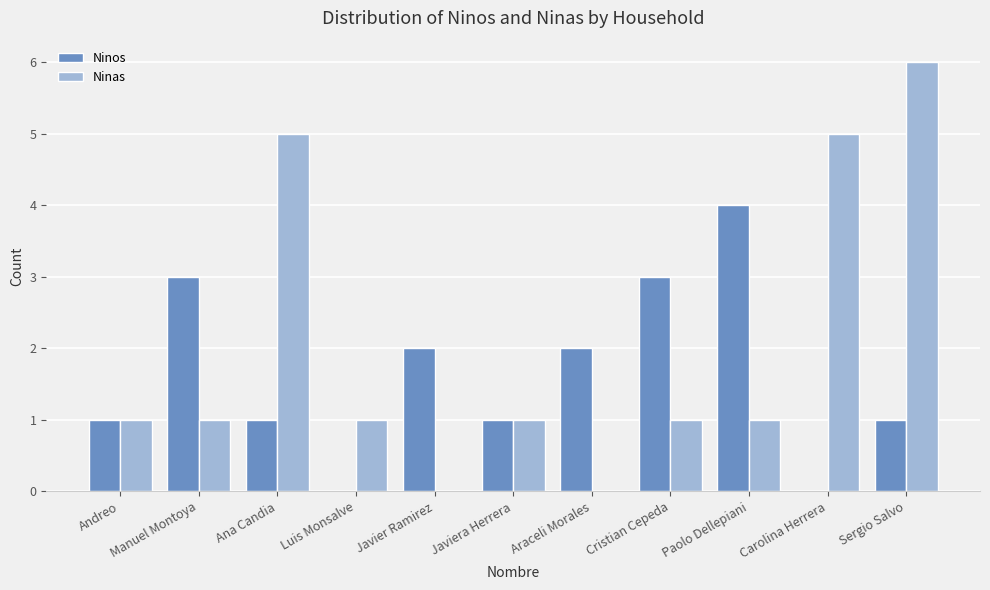

Which series has the largest range (max minus min)?

Ninas